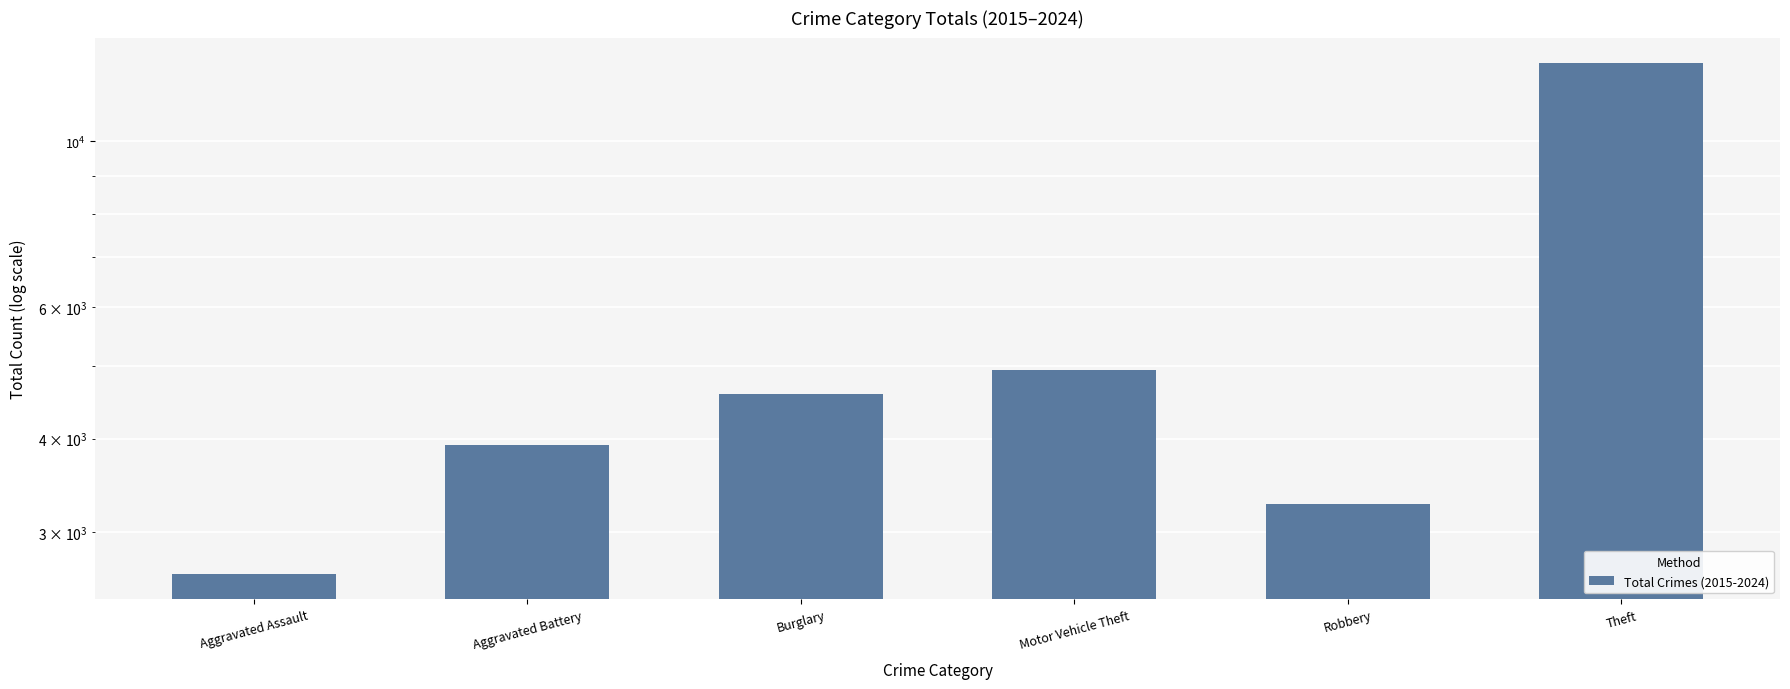

What is the average value?

5348